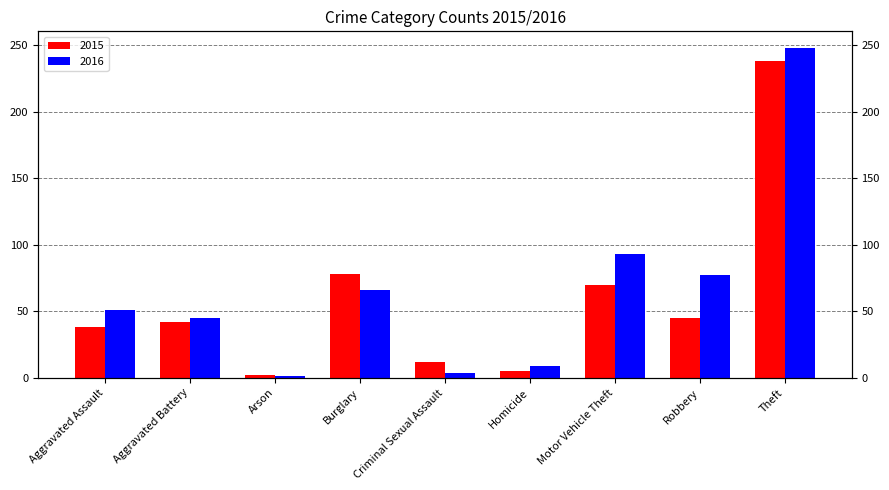

What are all the series names shown in the legend?

2015, 2016